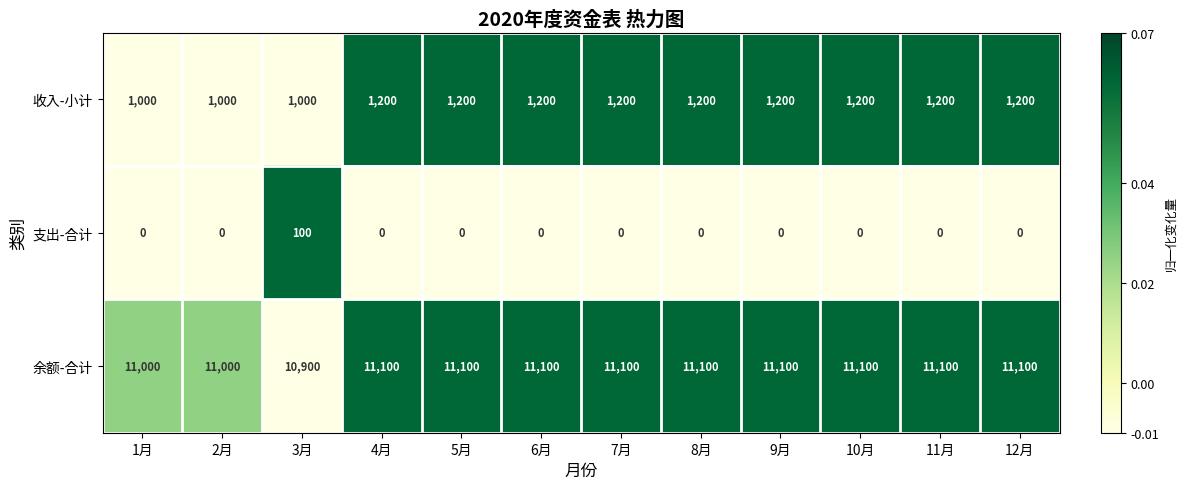

Read the 收入-小计 value at 5月, to the nearest 10.

1200